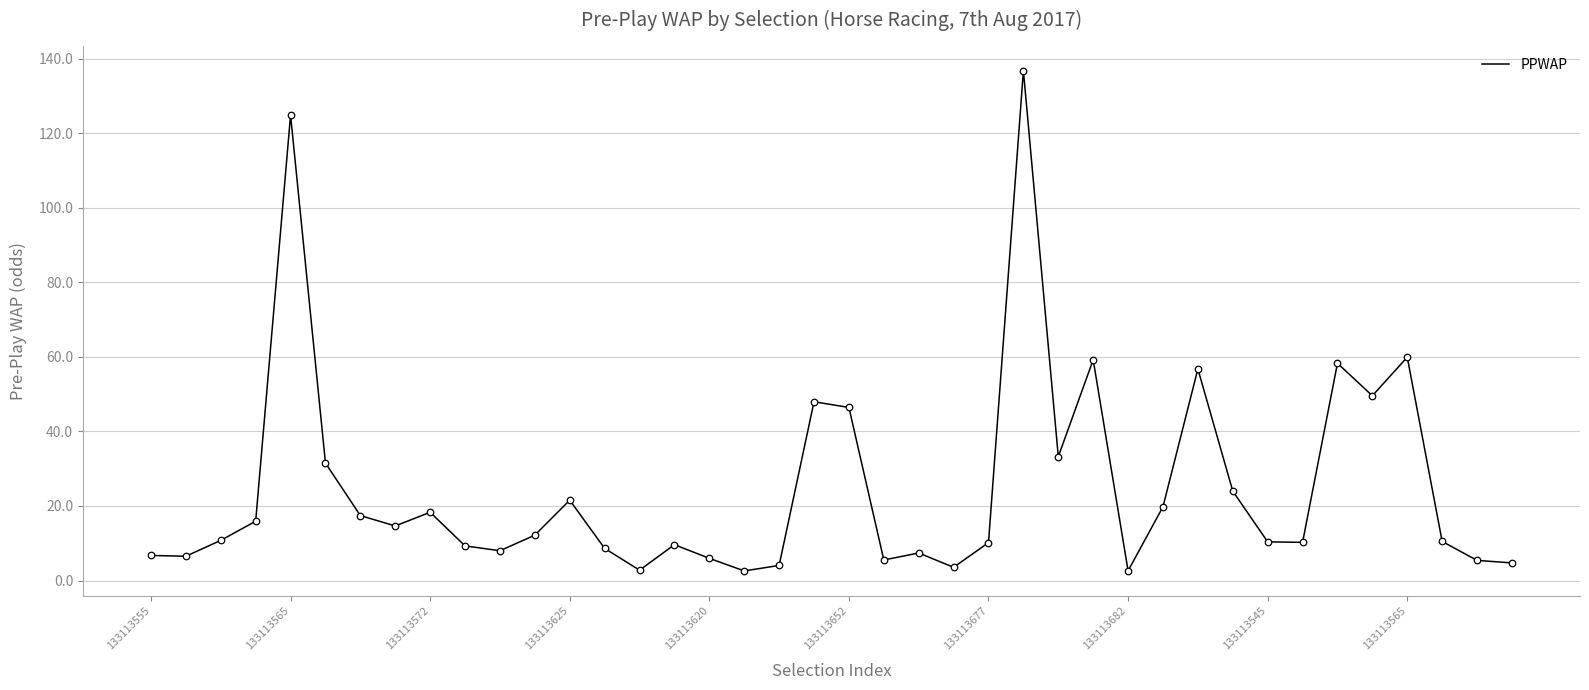

What is the difference between the maximum and minimum values?

134.3